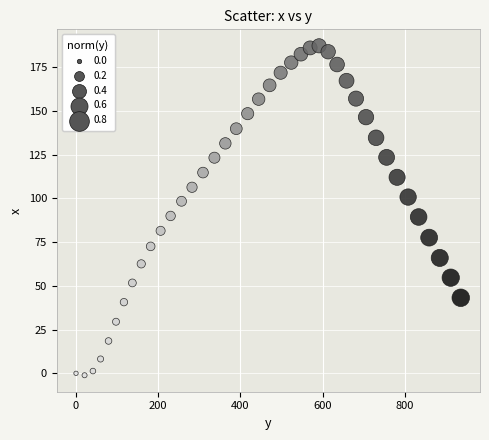

What is the range of Y values (max minus min)?

188.4